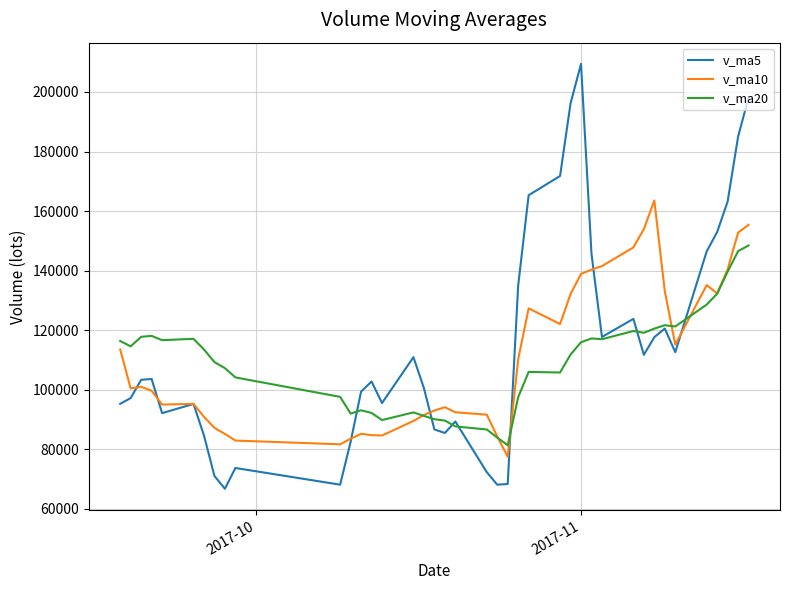

What is the maximum value shown in the chart?

209433.2